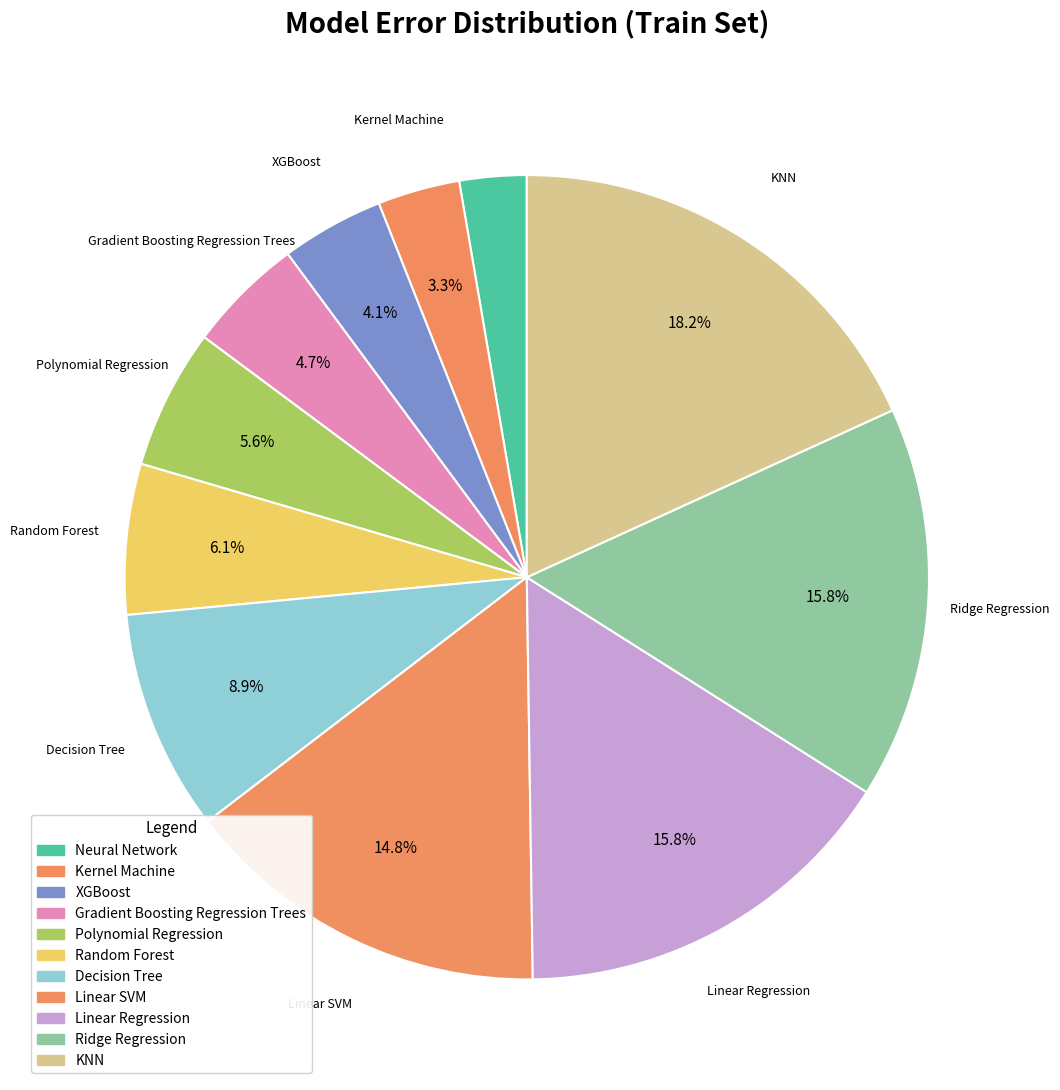

Count the number of slices in the pie.

11